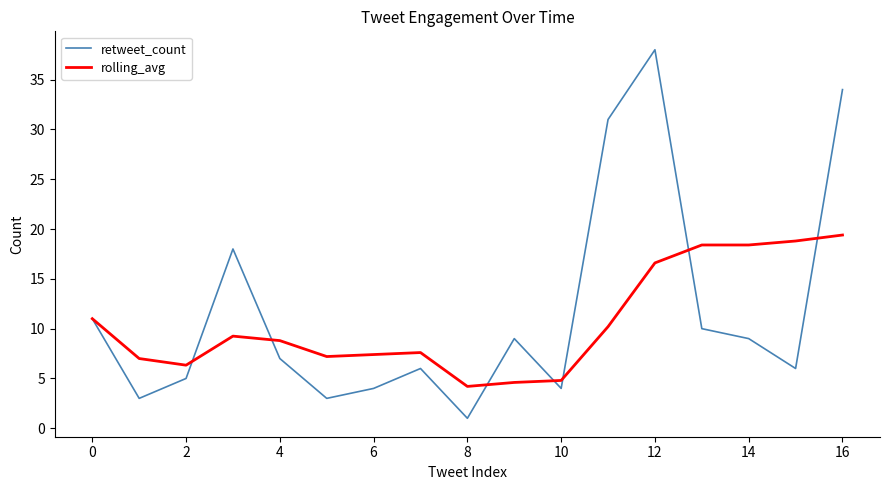

Rank the series by their maximum value, from highest to lowest.

retweet_count, rolling_avg